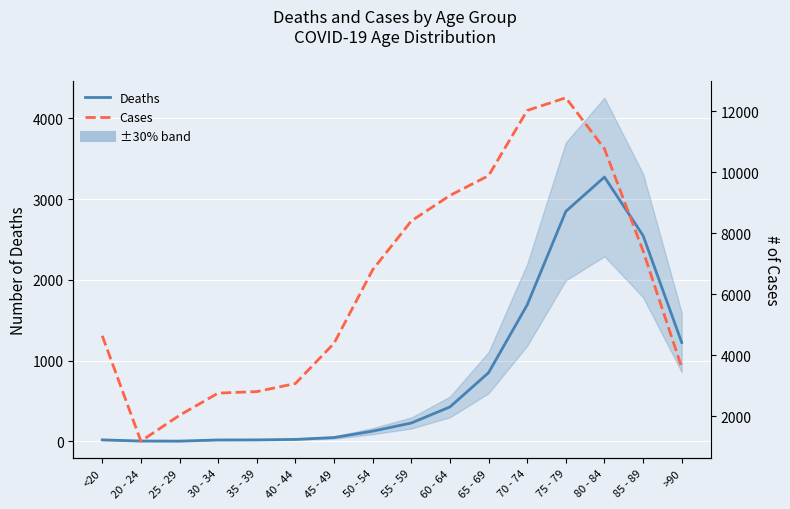

What is the label of the 14th point from the right?

25 - 29